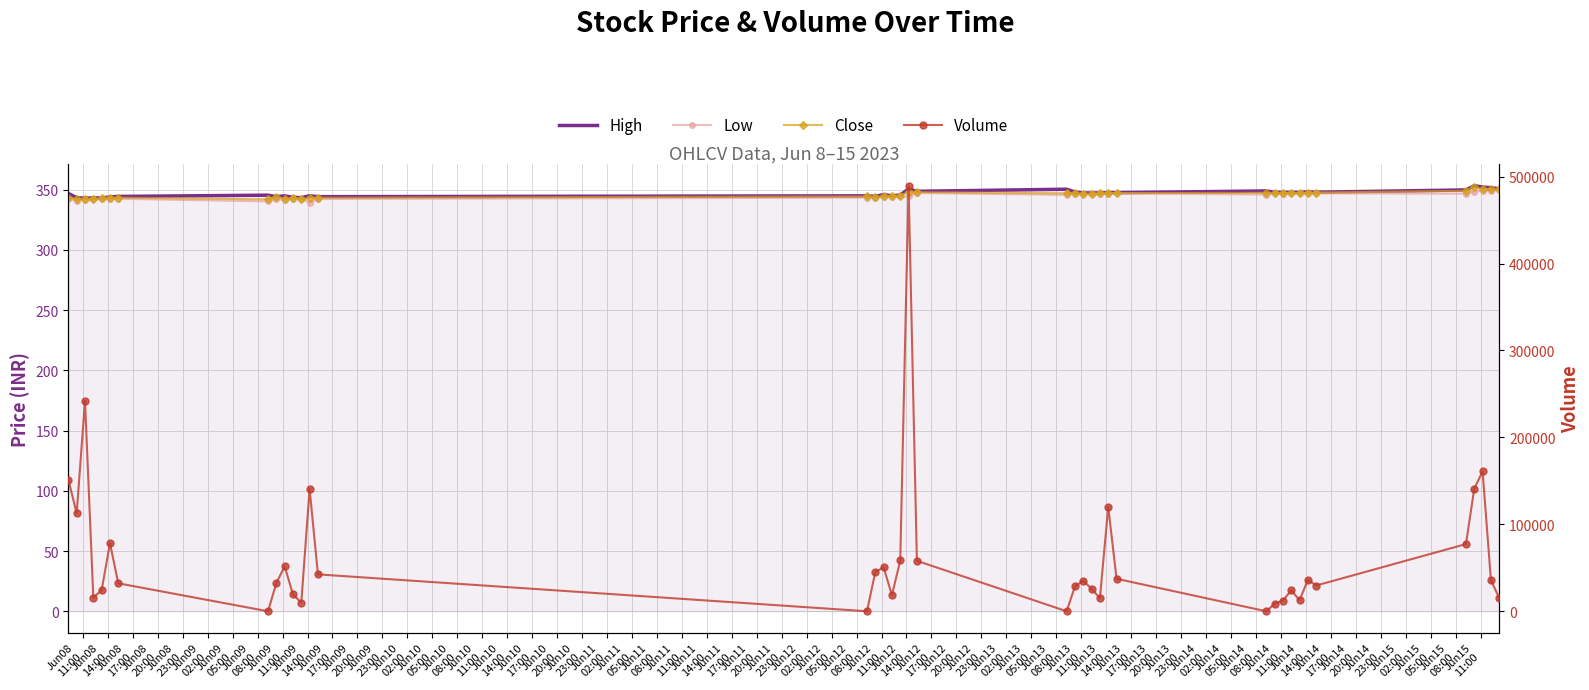

What is the sum of all High values?

13874.6